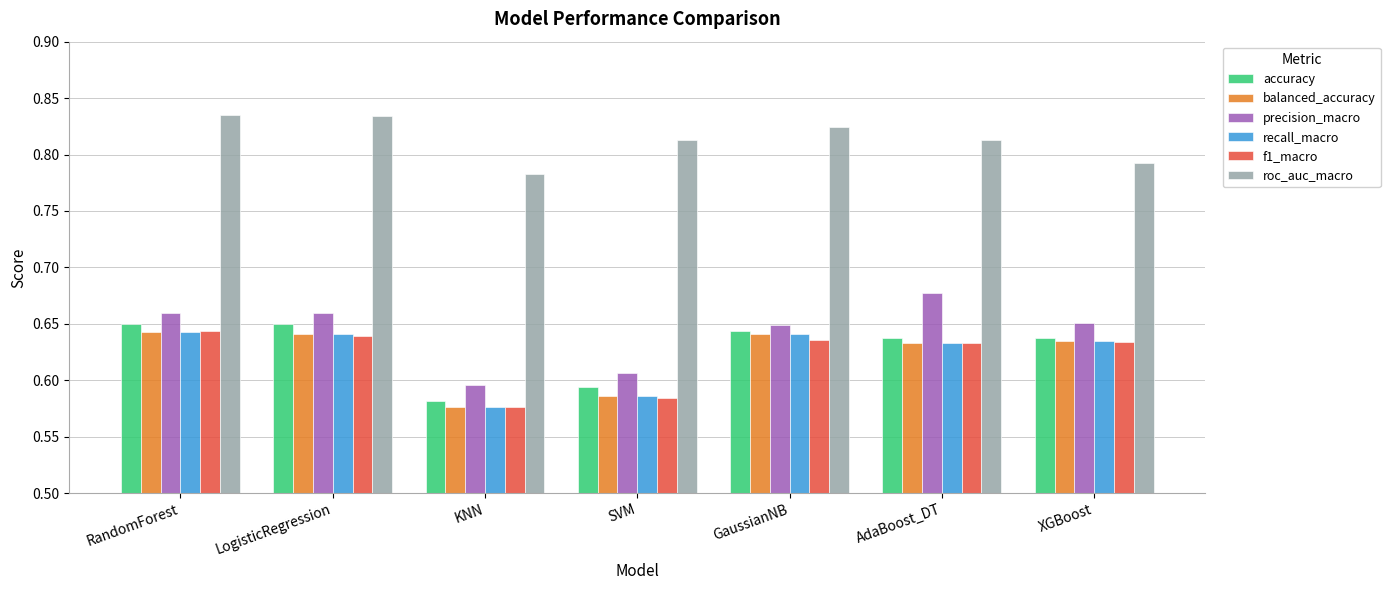

The roc_auc_macro series shows 0.5 at GaussianNB. True or false?

False